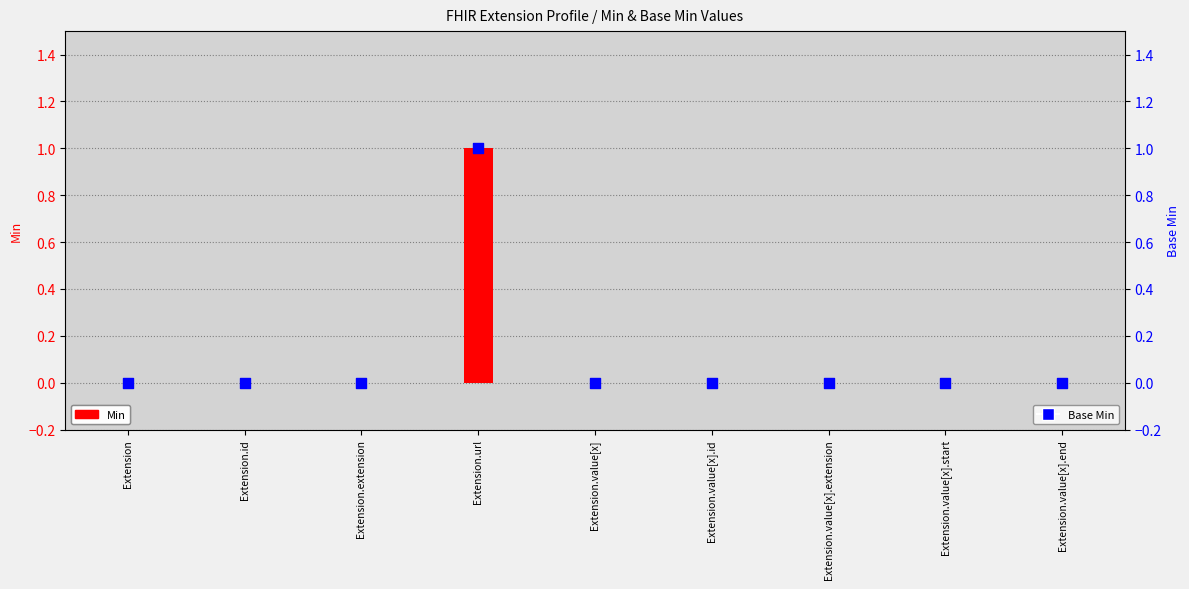

Which series contains the highest Y value?

Min